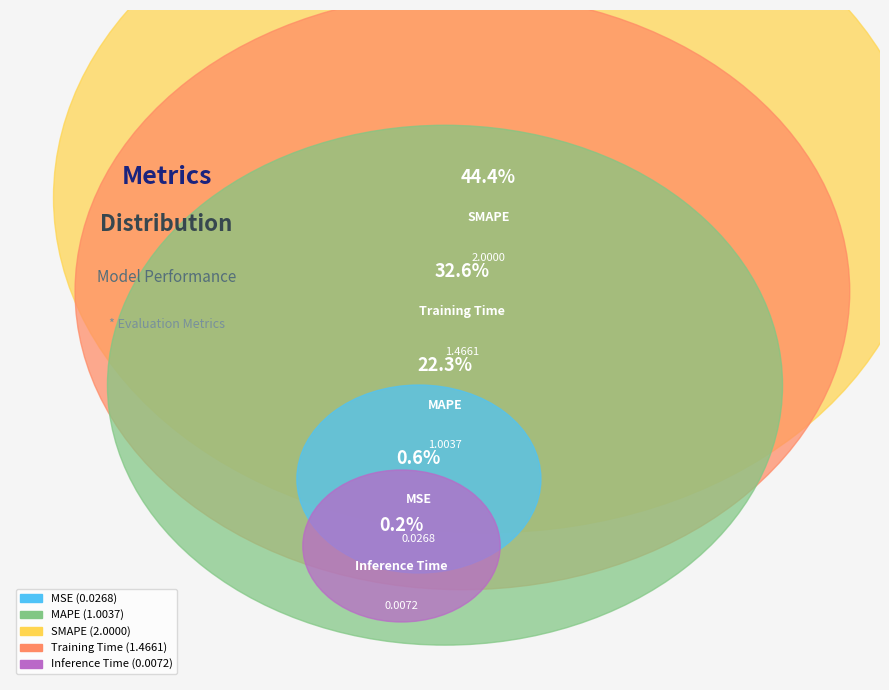

To the nearest percent, what is the average slice percentage?

20%